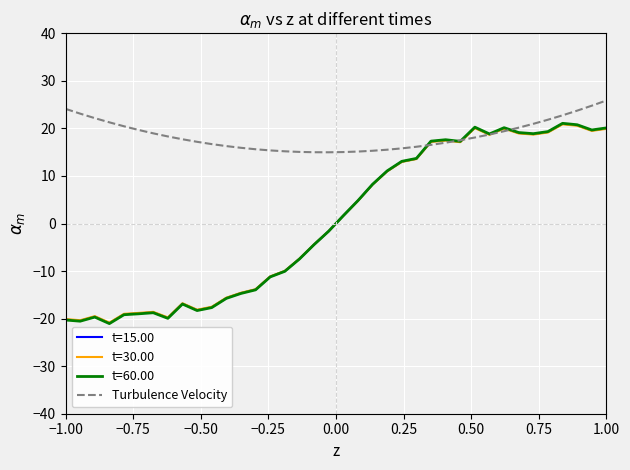

Which series has the largest total across all categories?

Turbulence Velocity